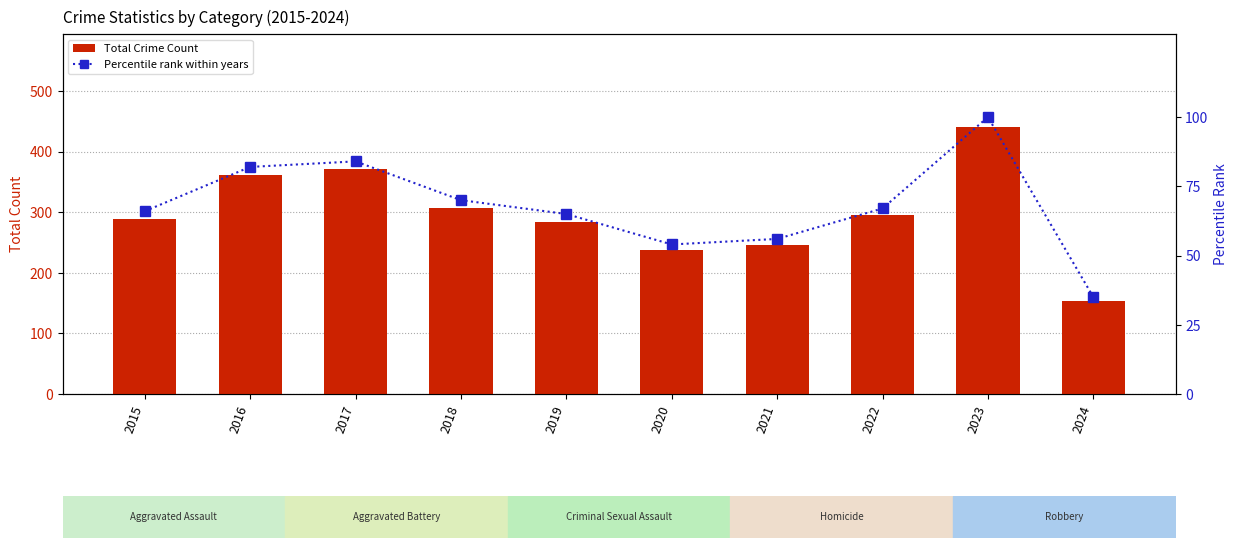

Which series has the largest total across all categories?

Total Crime Count